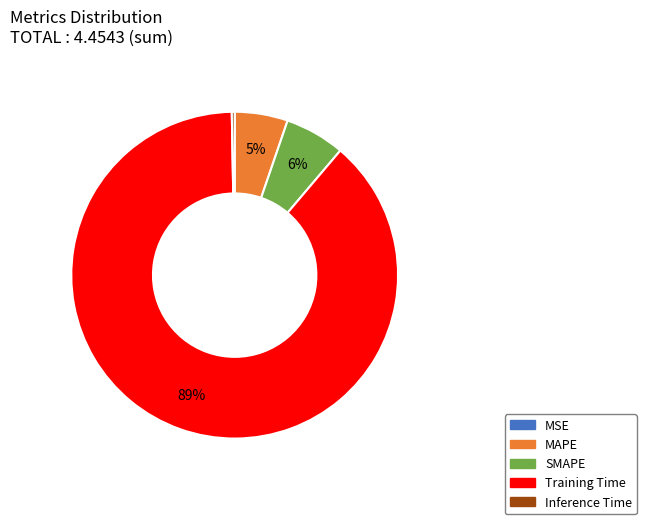

To the nearest percent, what portion does Training Time represent?

89%